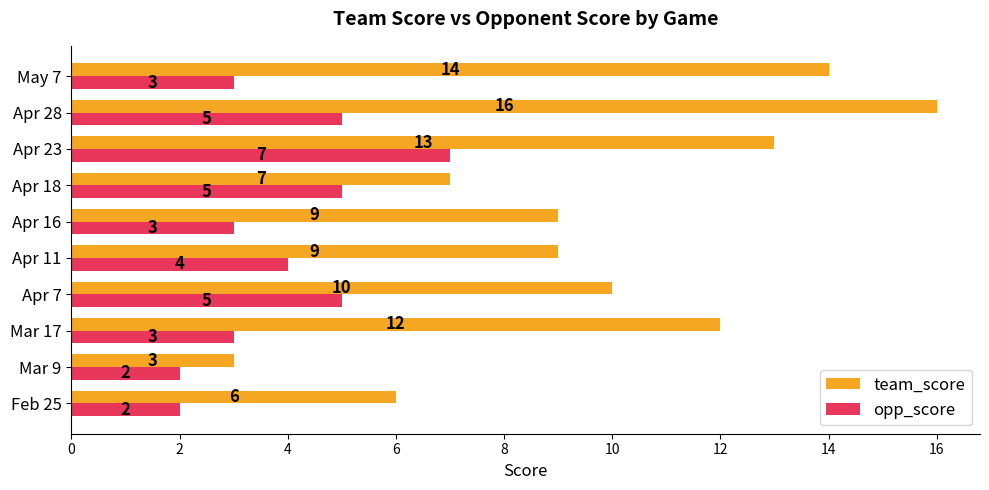

Which series changed the most between Apr 18 and May 7?

team_score